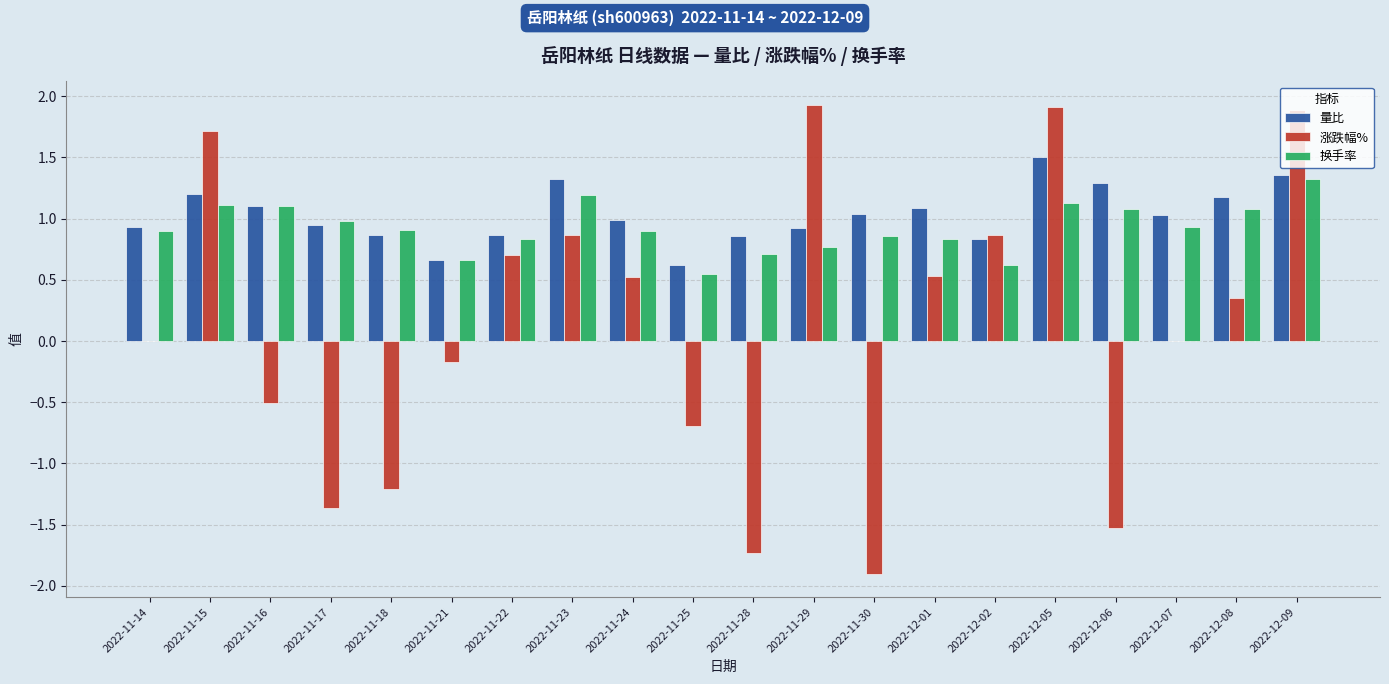

Which category has the highest value in the 量比 series?

2022-12-05